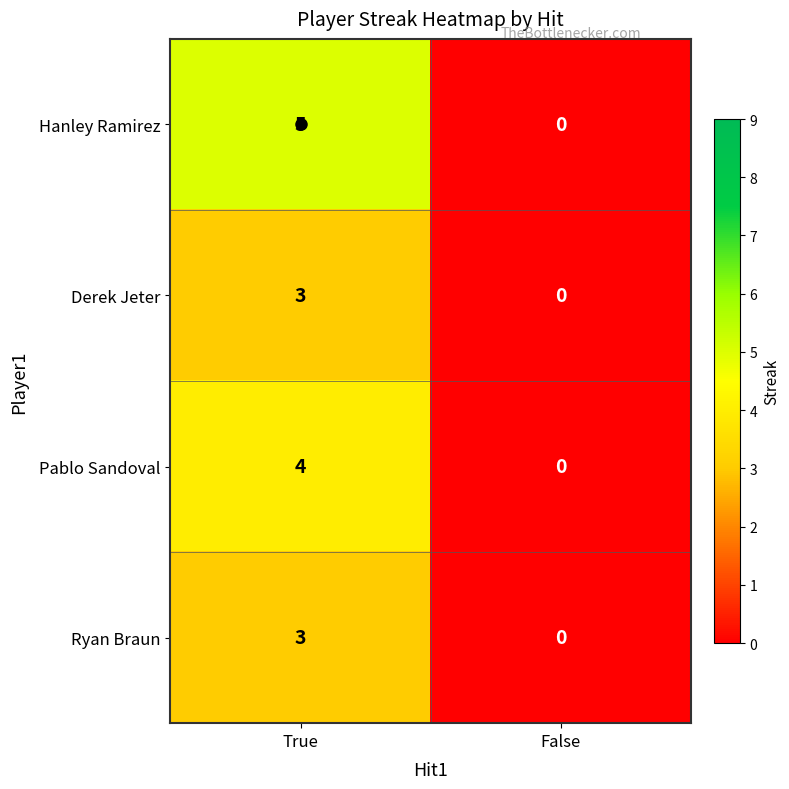

Rank the categories by Ryan Braun value from lowest to highest.

False, True